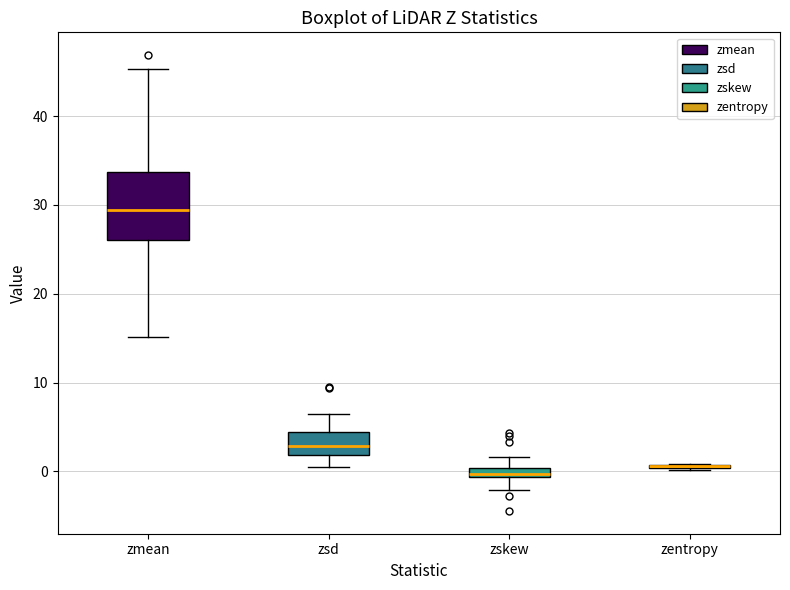

Where does the upper whisker of the box for zskew end on the y-axis? The values are not printed on the chart, so give them approximately, as read against the axis.

2